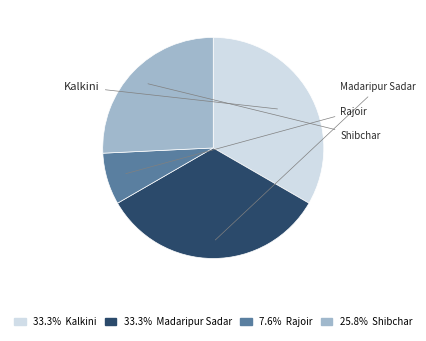

Count the number of slices in the pie.

4